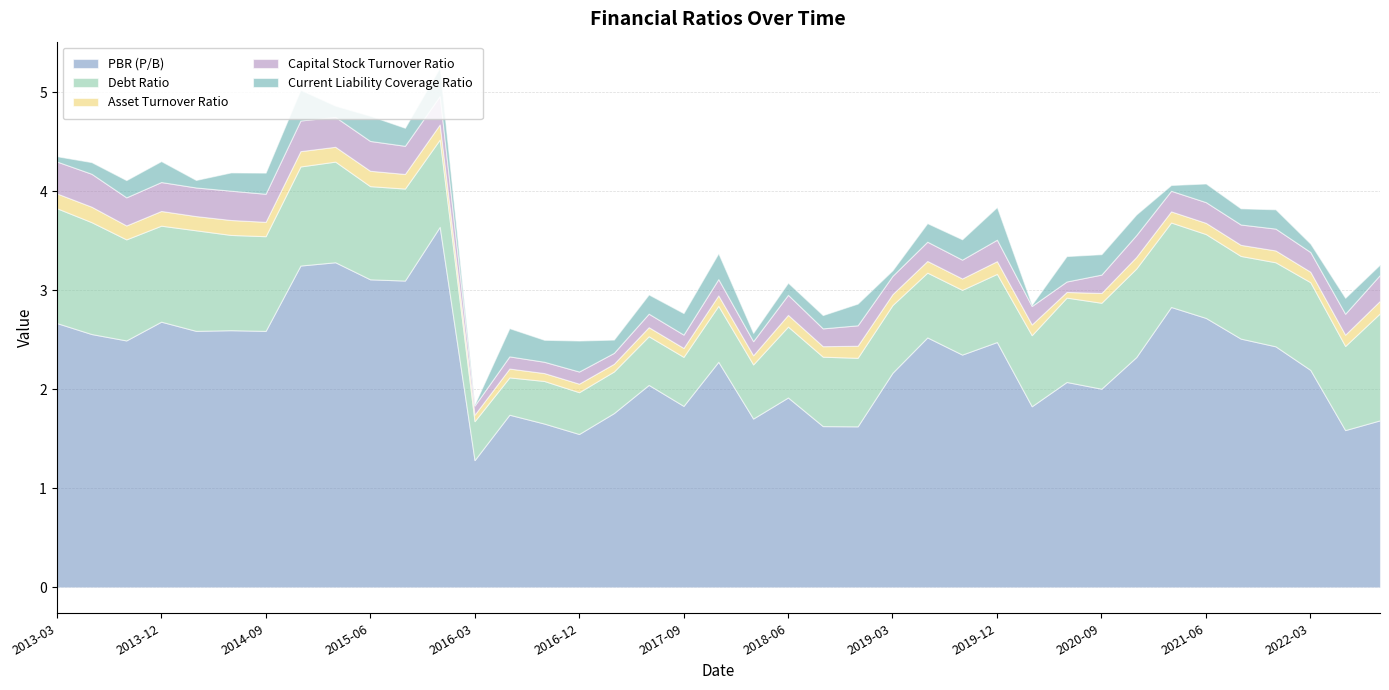

In Current Liability Coverage Ratio, how many points are lower than both neighbors (excluding endpoints)?

13